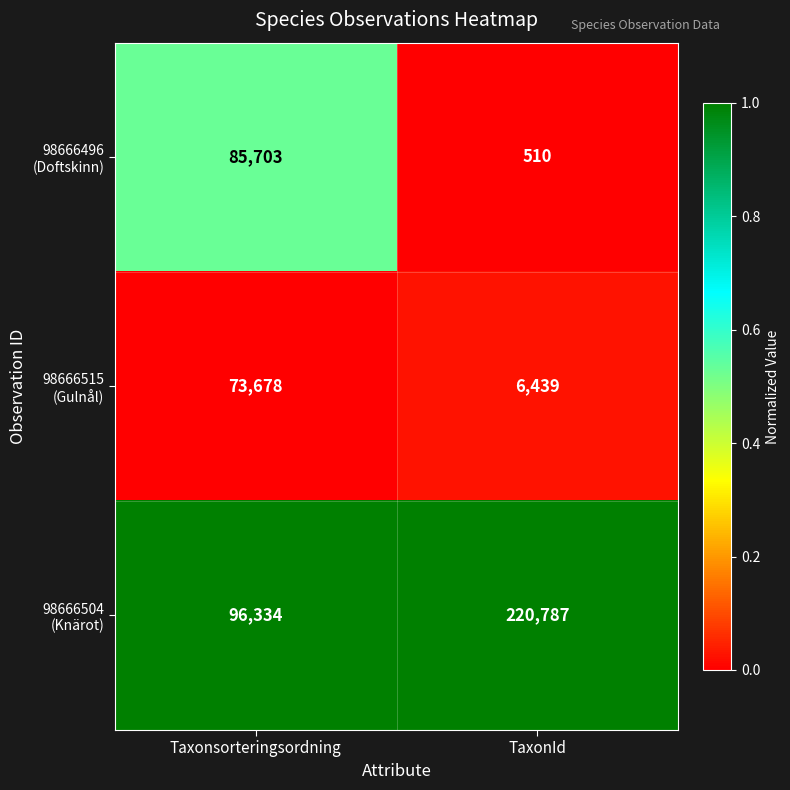

How many series are shown in this chart?

3